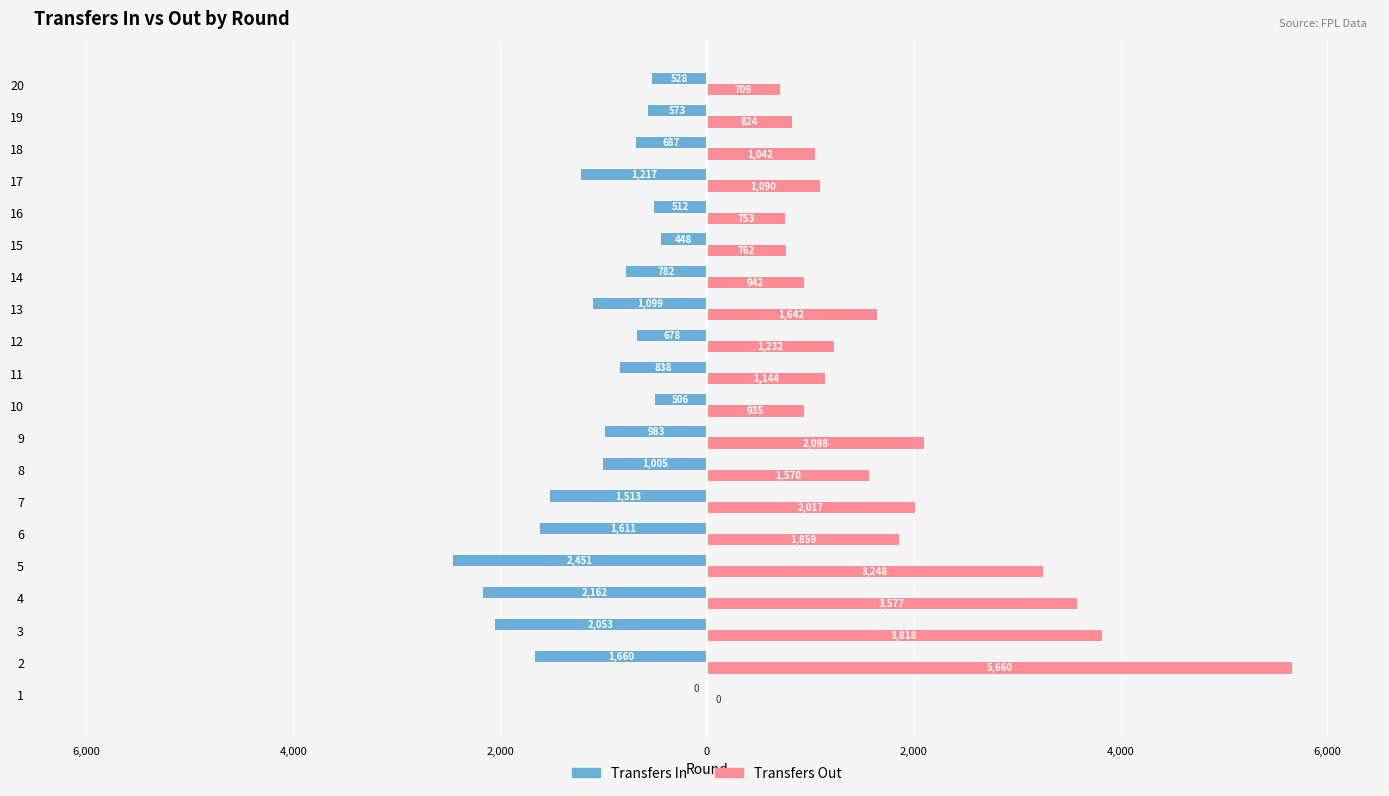

Is it true that Transfers In equals -310 at 17?

False